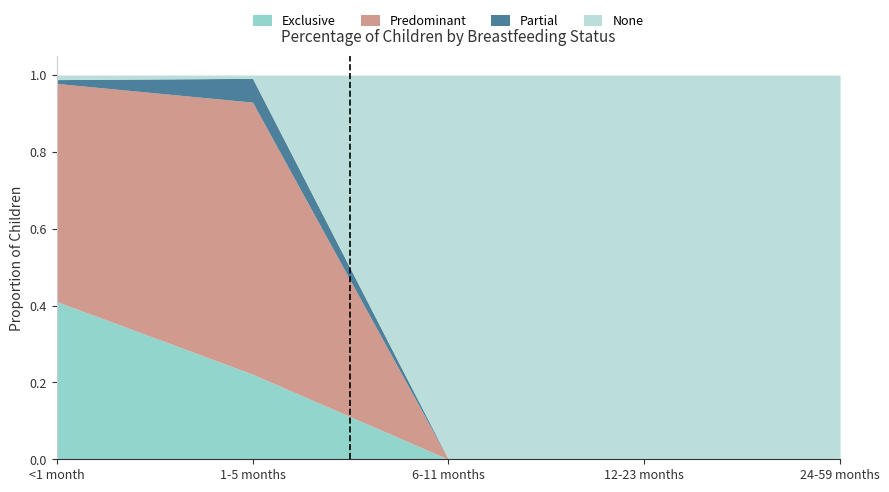

At how many categories does at least one series exceed 0?

5